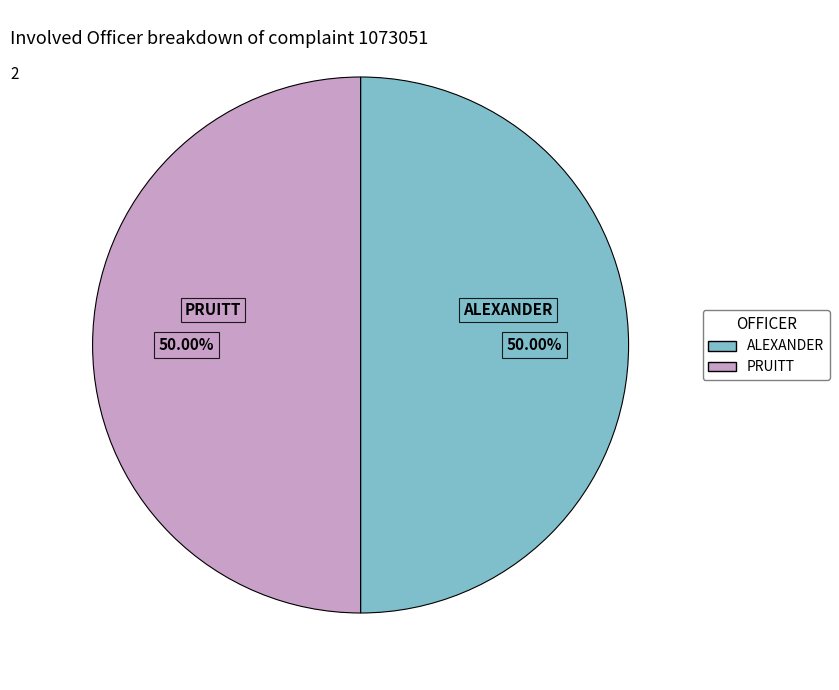

Combined, do ALEXANDER and PRUITT account for over 50%?

Yes